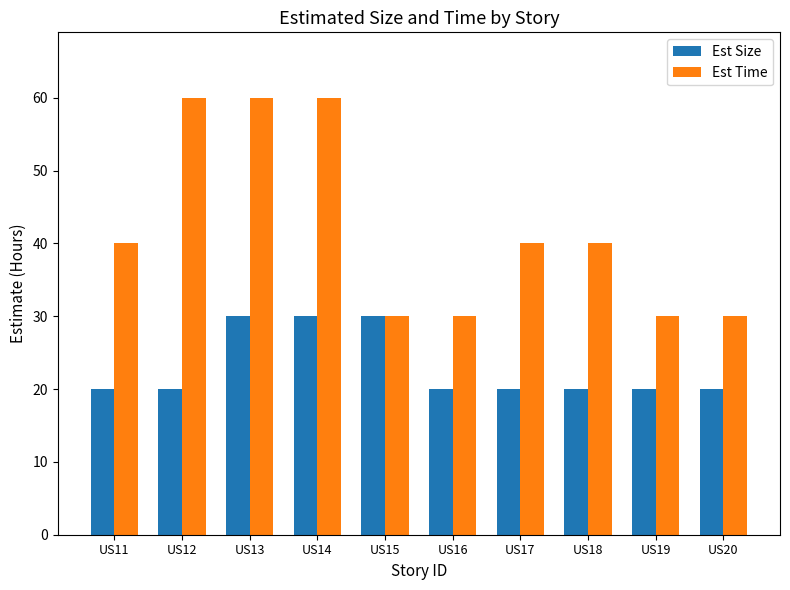

Which series has the widest spread of values?

Est Time